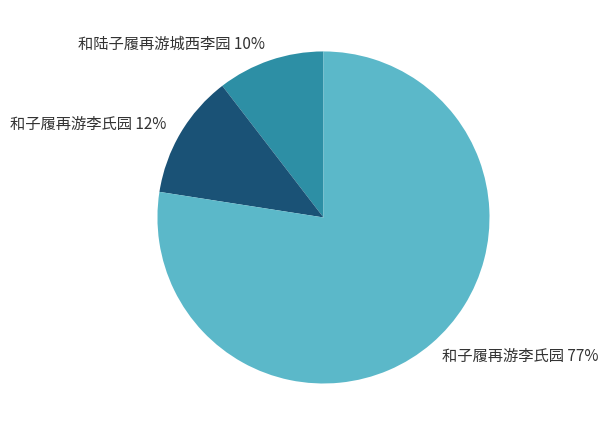

To the nearest percent, what is the average slice percentage?

33%